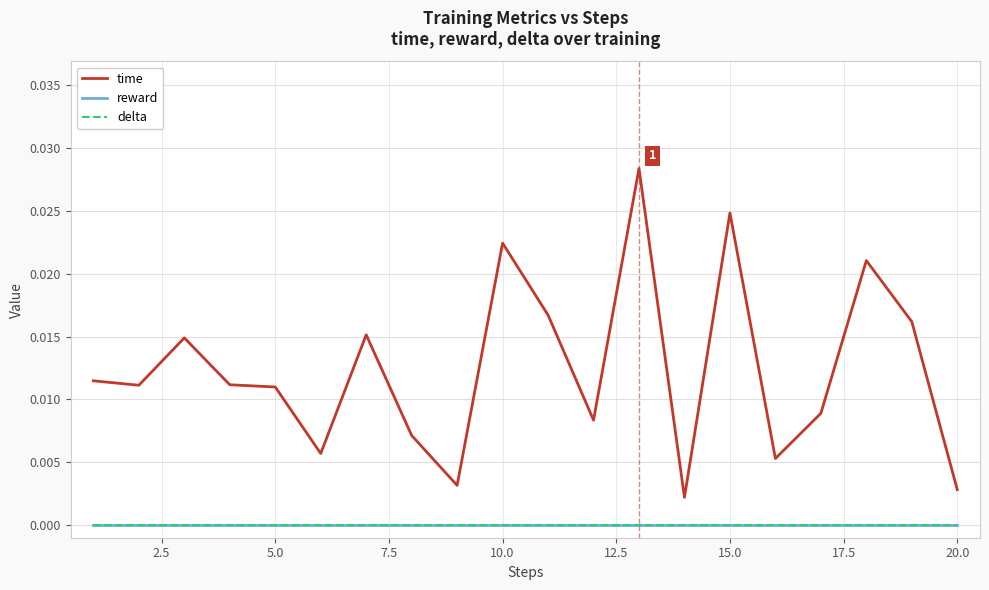

Does the chart display data point markers on the line(s)?

No